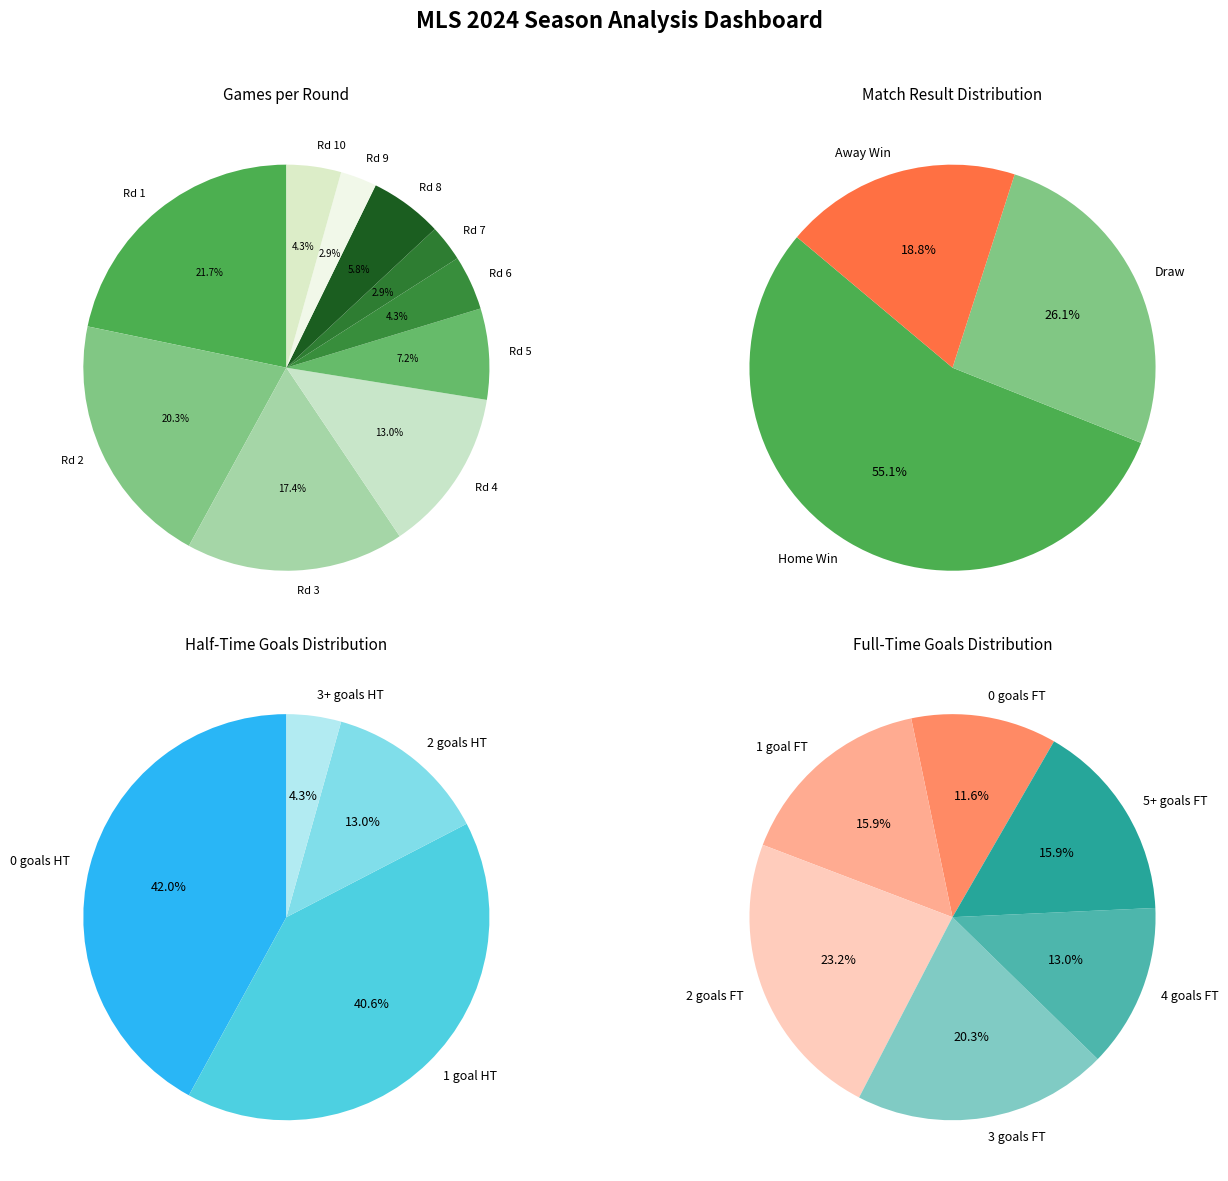

Which has a higher value, 7 or 5?

5